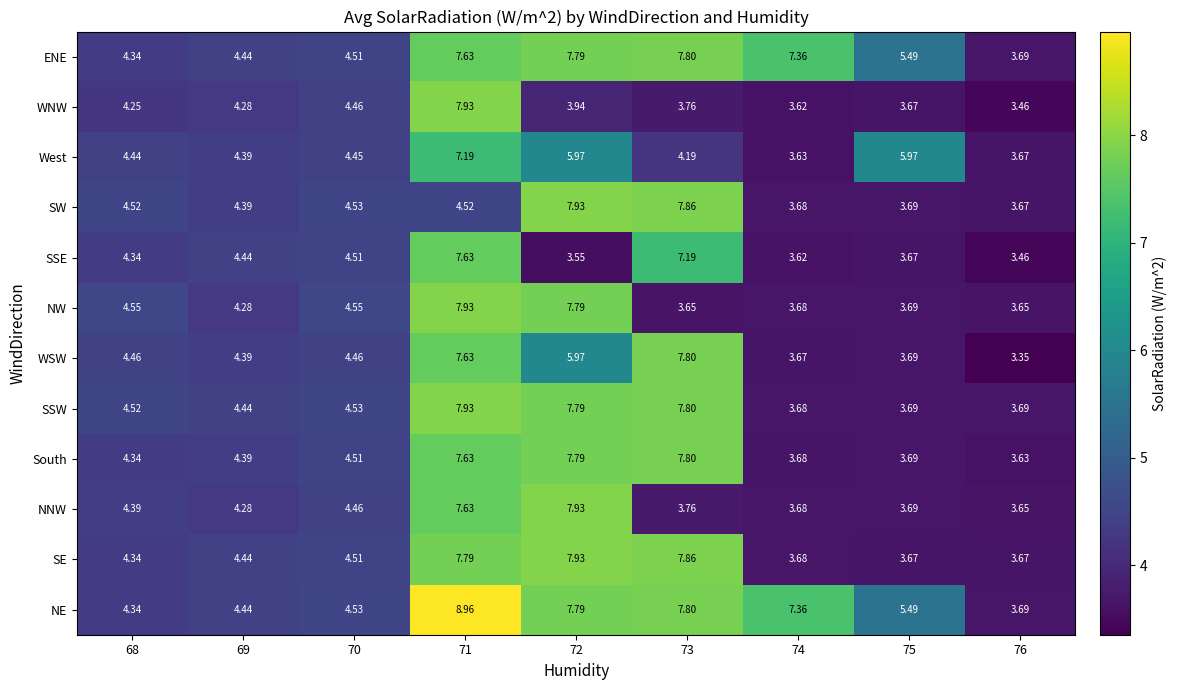

Which series has the largest total across all categories?

NE